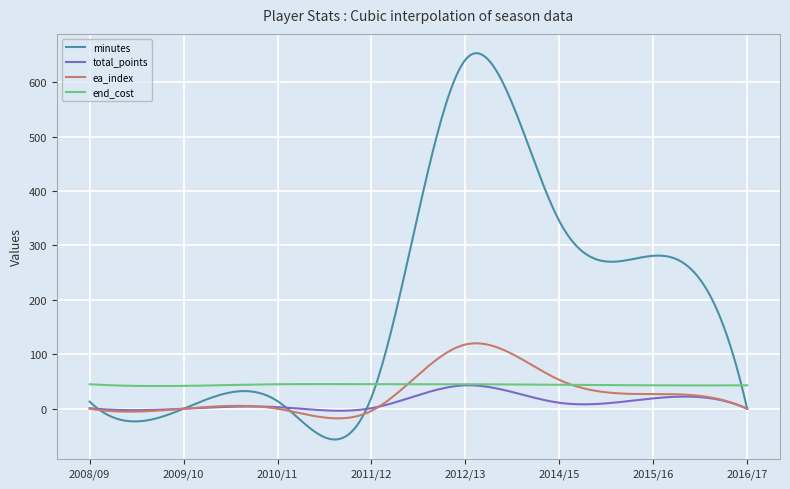

What are all the series names shown in the legend?

minutes, total_points, ea_index, end_cost